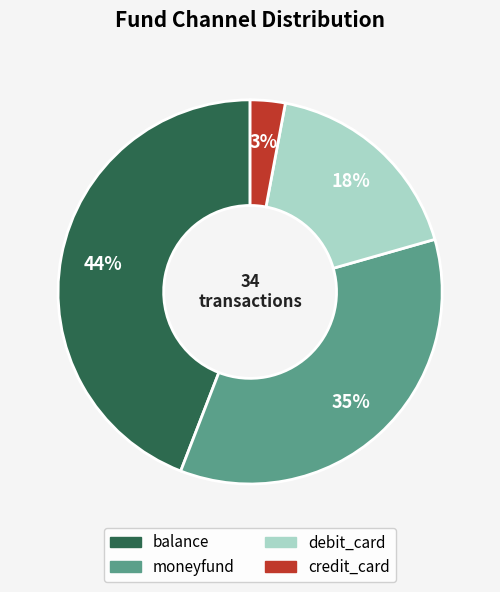

How many segments does this pie chart have?

4